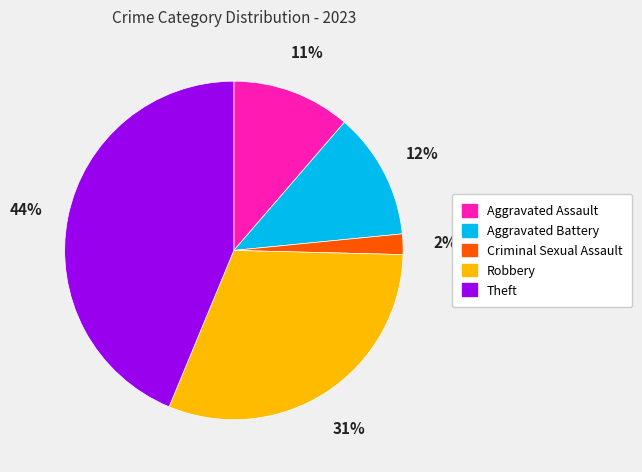

To the nearest percent, what portion does Robbery represent?

31%